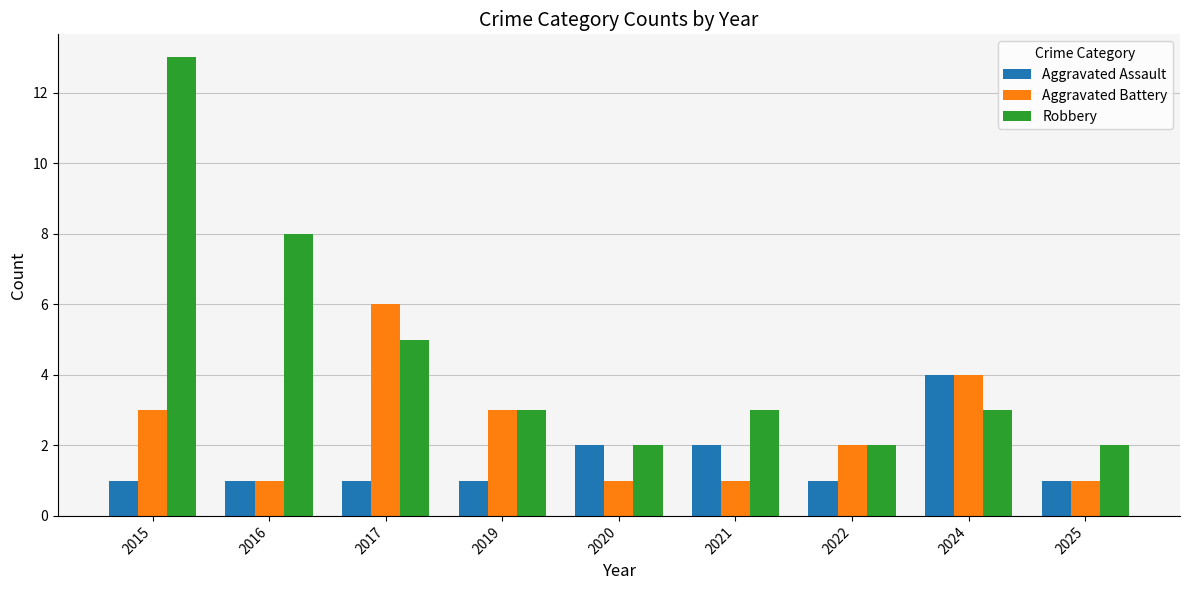

What is the value of the Aggravated Battery bar at the 3rd from the left?

6